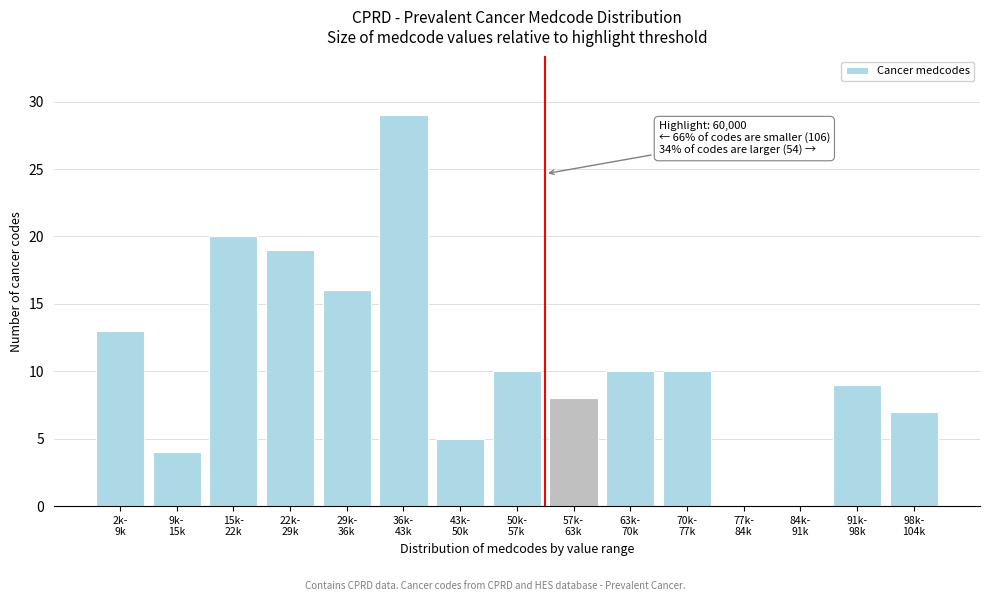

What is the sum of all values?

160